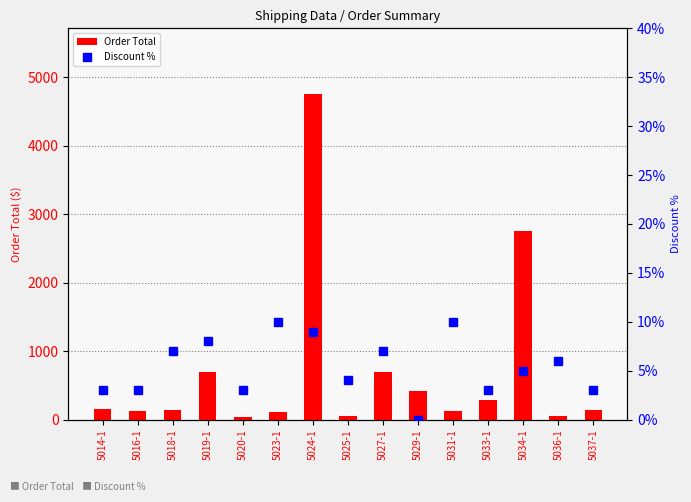

The value of Order Total at 5019-1 is 410.2. True or false?

False